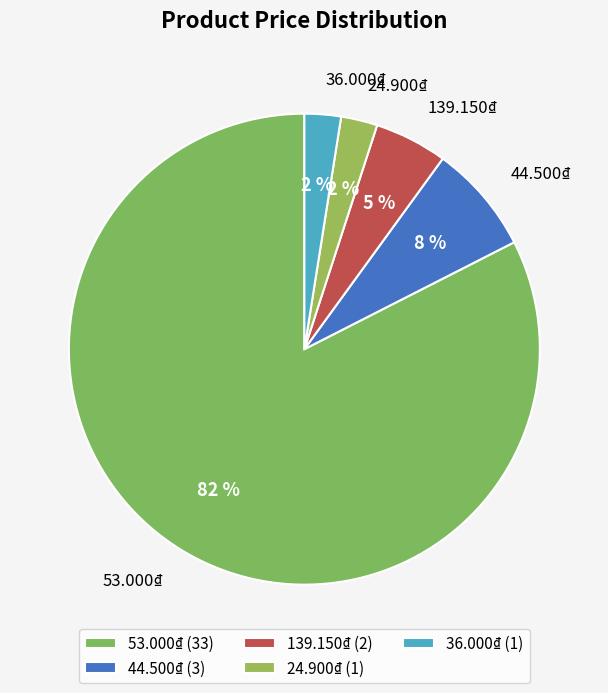

The 139.150₫ slice represents 1% of the pie. True or false?

False